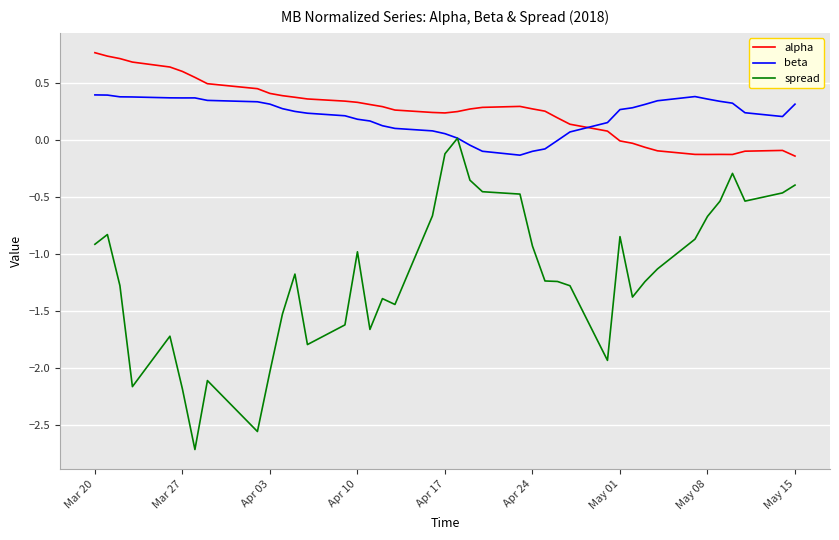

At how many categories does at least one series exceed -1?

40